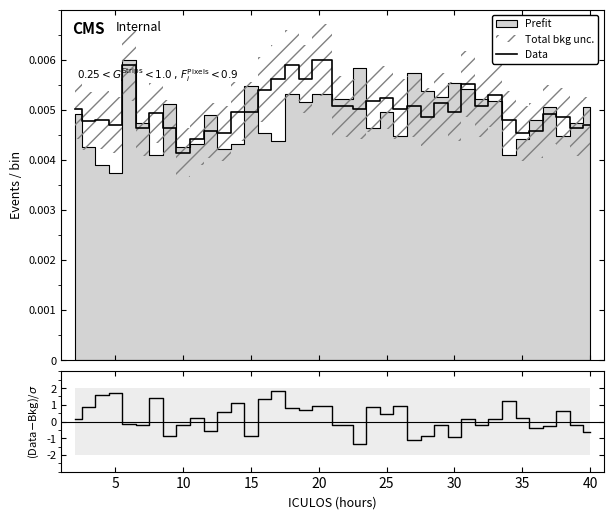

Is it true that the value at 10 is 0.0?

True